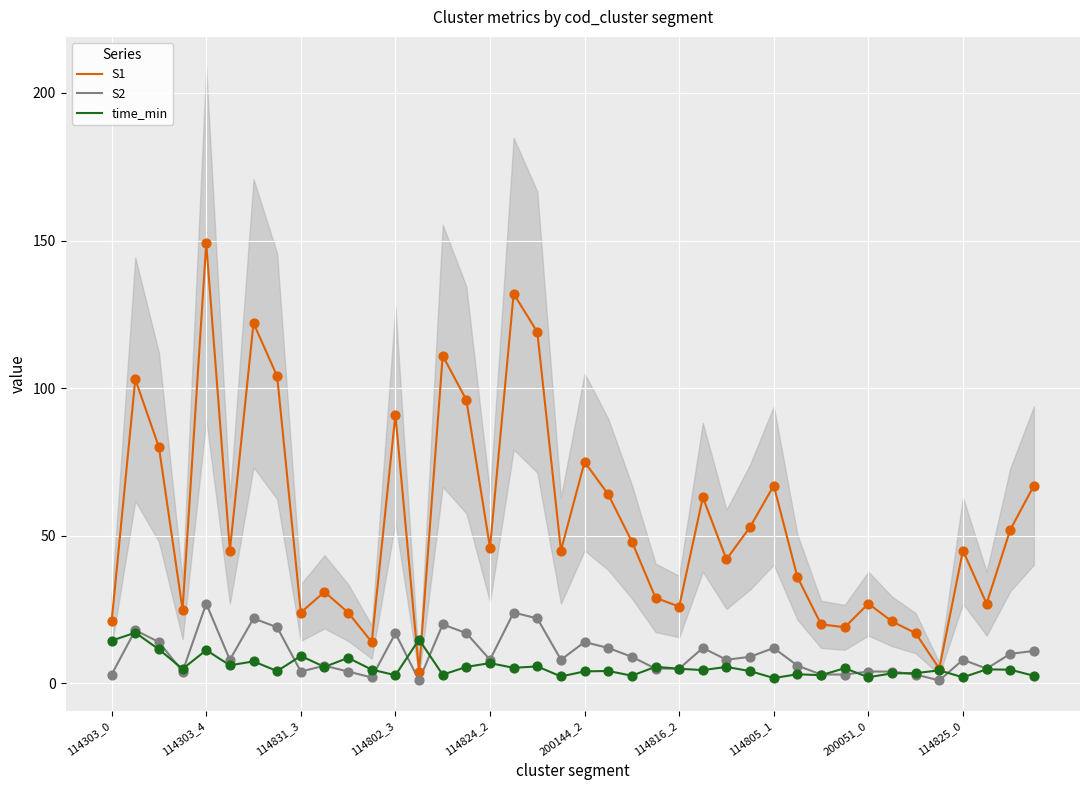

Which series has the largest total across all categories?

S1